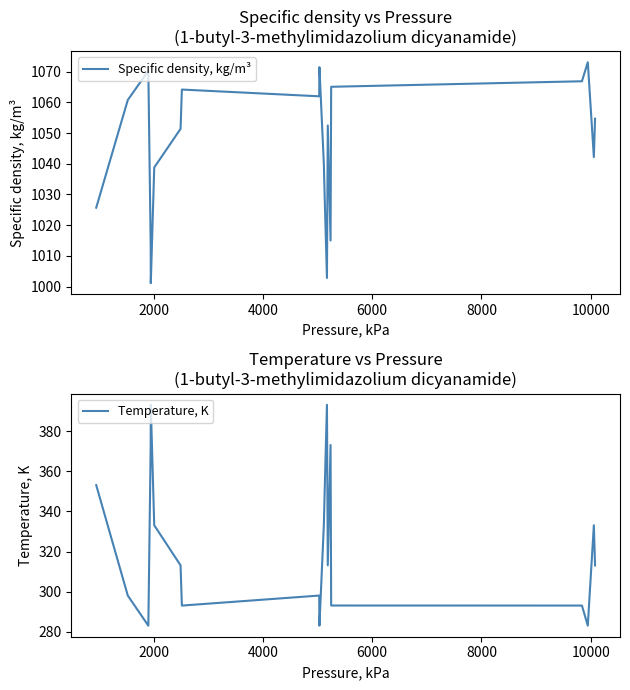

True or false: Specific density, kg/m³ and Temperature, K intersect in this chart.

False